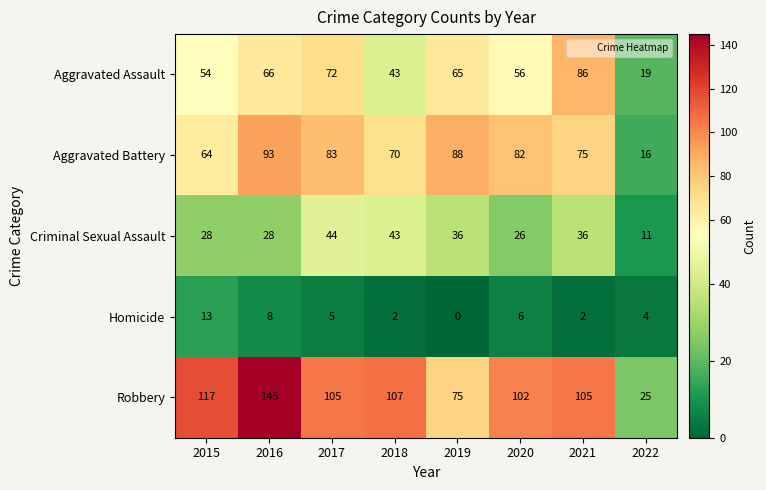

What is the sum of all Robbery values?

781